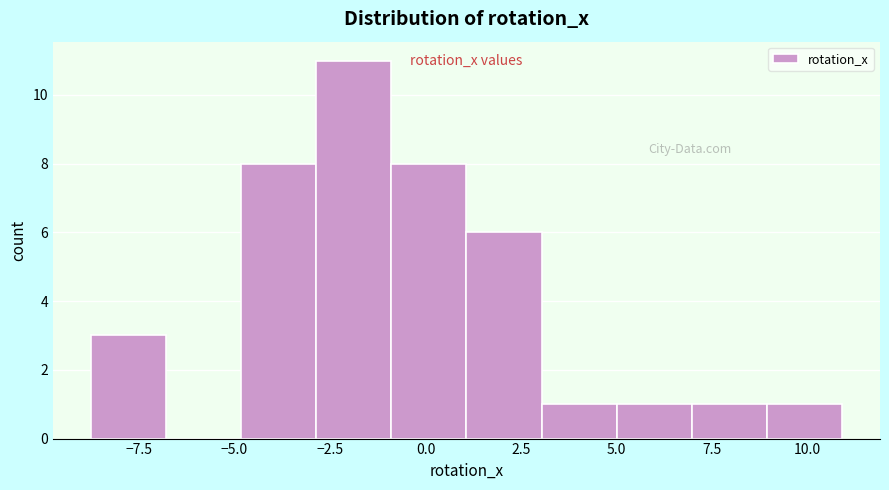

Around what value on the x-axis is the tallest bar? Give the approximate position of its centre, as read against the axis.

-2.0